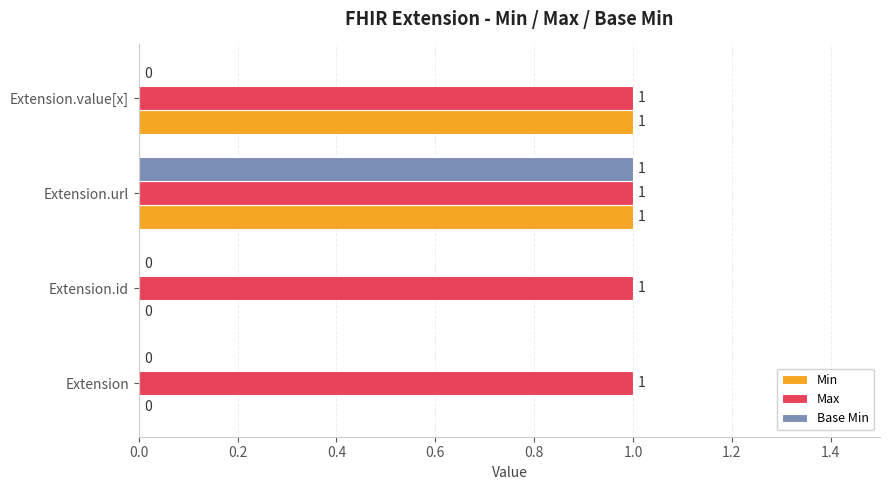

At which label does Base Min reach its peak?

Extension.url